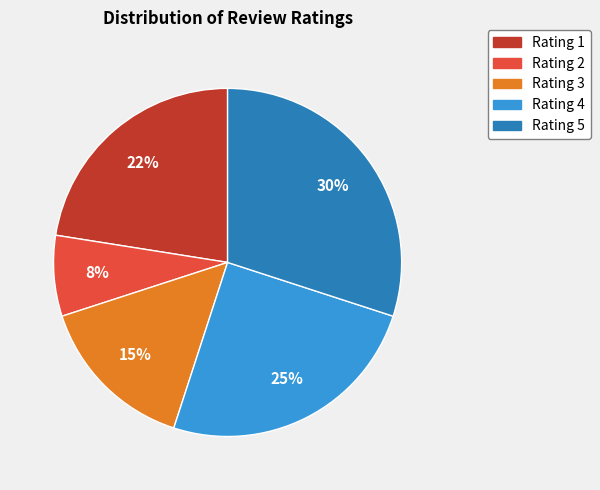

Is the sum of Rating 2 and Rating 4 greater than half?

No